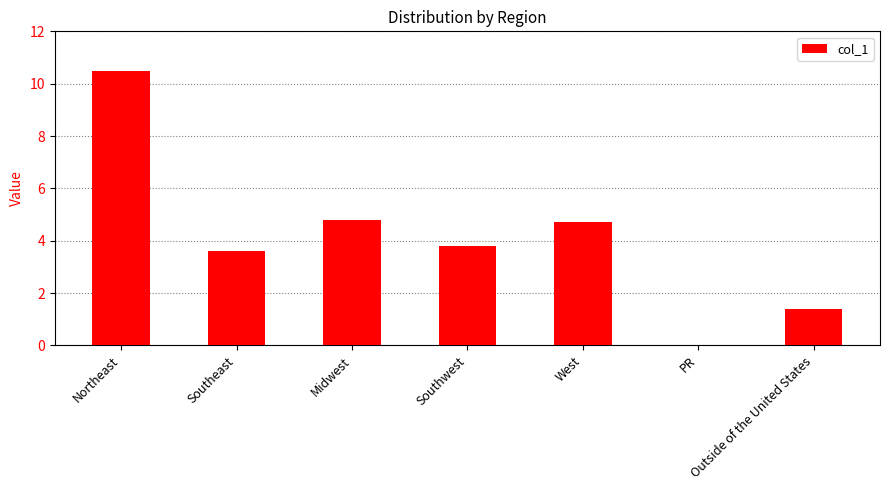

The chart shows a value of -4.8 at PR. True or false?

False